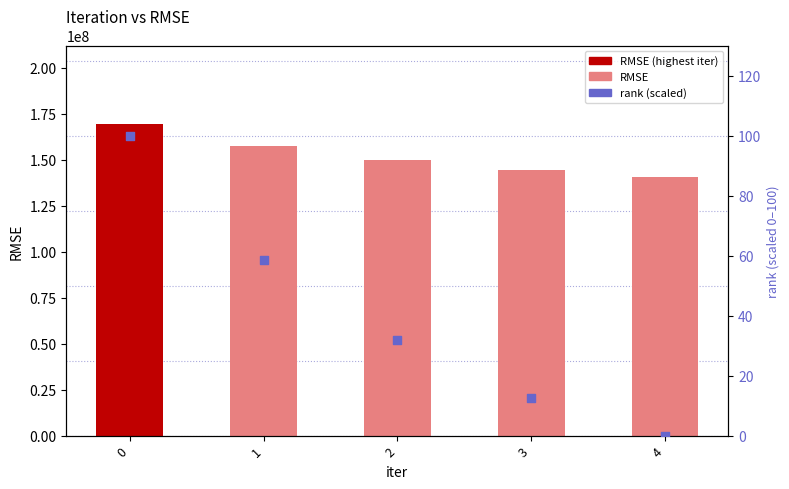

What are all the series names shown in the legend?

RMSE, rank (scaled)